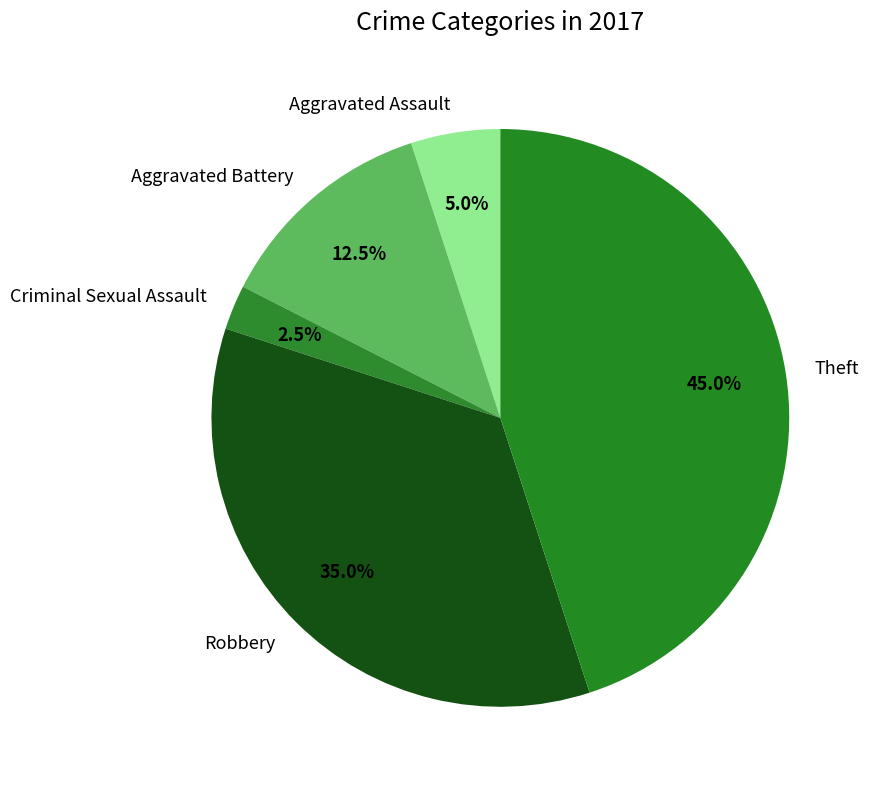

Which category has the biggest portion of the pie?

Theft